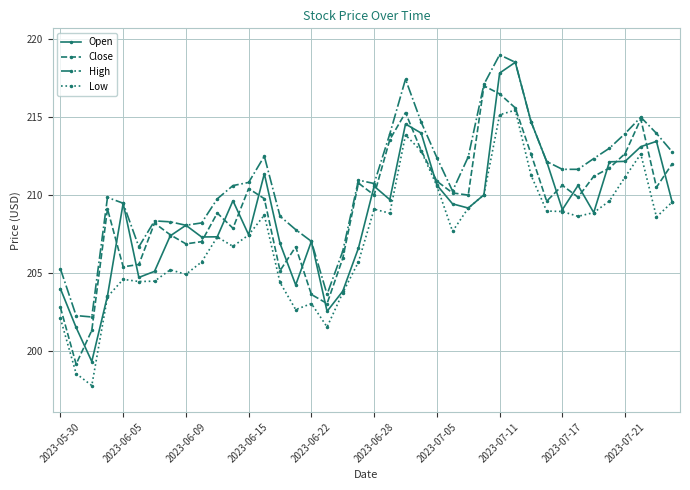

What are all the series names shown in the legend?

Open, Close, High, Low